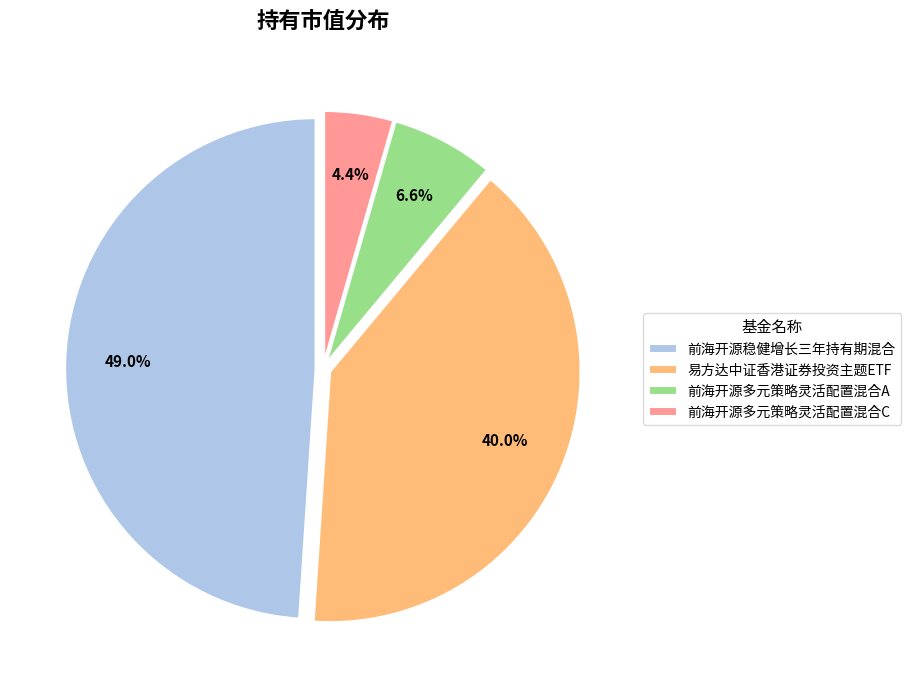

To the nearest percent, what percentage of the pie is 前海开源多元策略灵活配置混合C?

4%